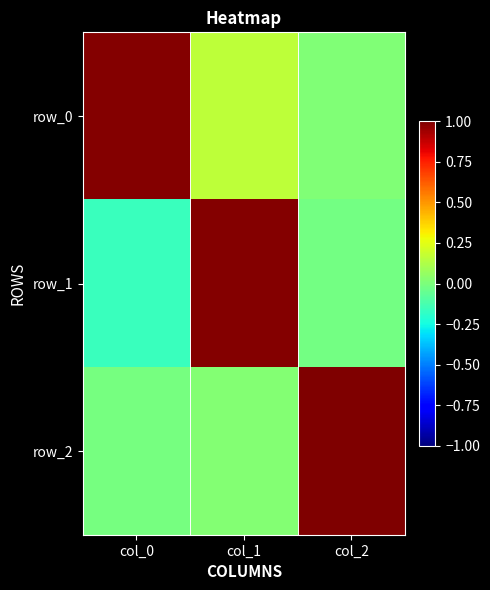

What is the difference between the maximum and minimum values in the row_1 series?

1.1